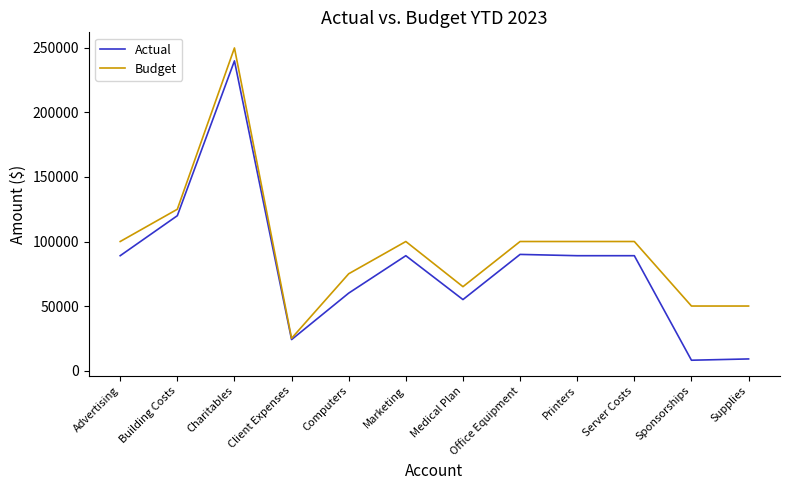

Where is the first local minimum for Budget?

Client Expenses